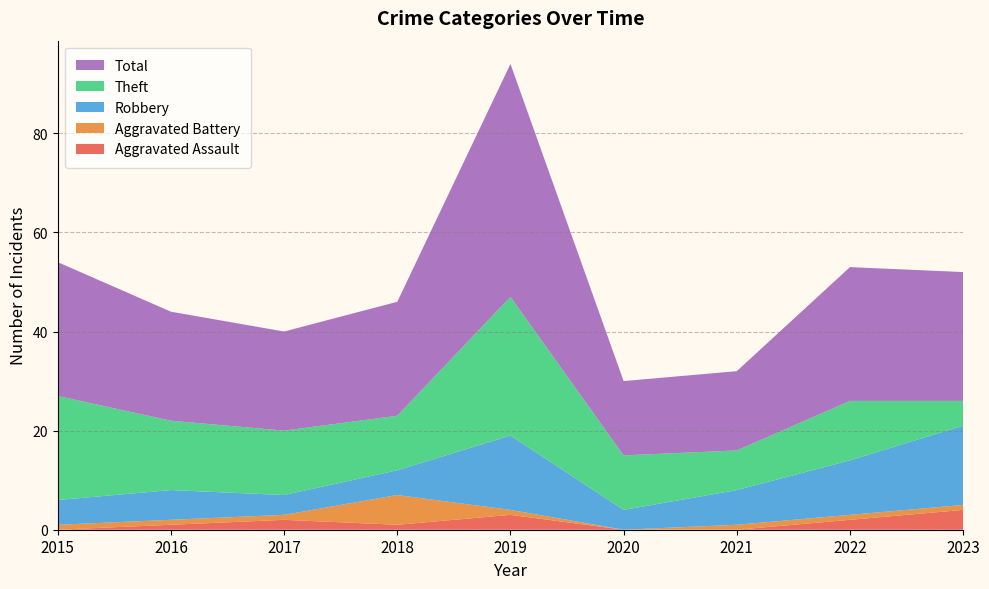

Reading left to right, transcribe all the data shown in this chart.

Aggravated Assault: 0	1	2	1	3	0	0	2	4
Aggravated Battery: 1	1	1	6	1	0	1	1	1
Robbery: 5	6	4	5	15	4	7	11	16
Theft: 21	14	13	11	28	11	8	12	5
Total: 27	22	20	23	47	15	16	27	26